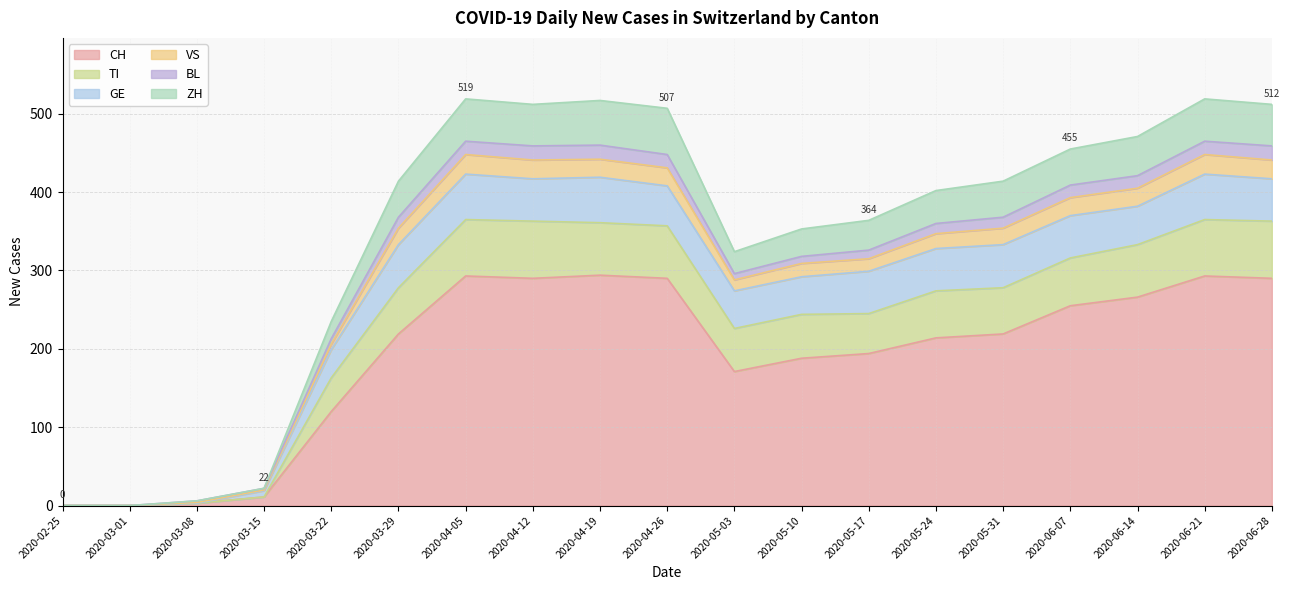

The value of CH at 2020-04-05 is 60. True or false?

False